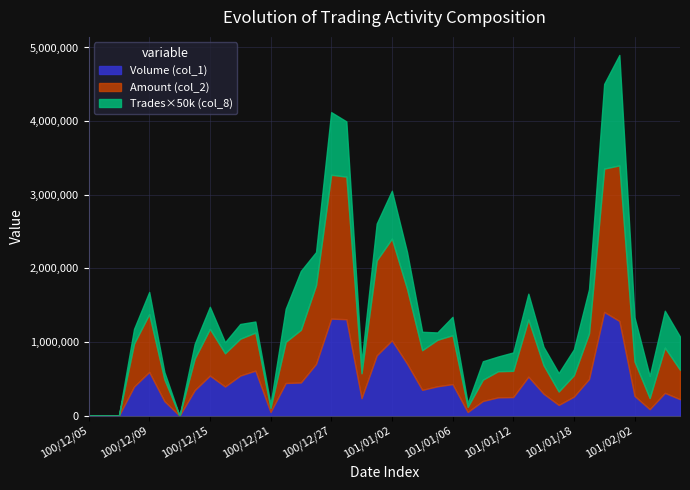

How many categories are shown in the chart?

40